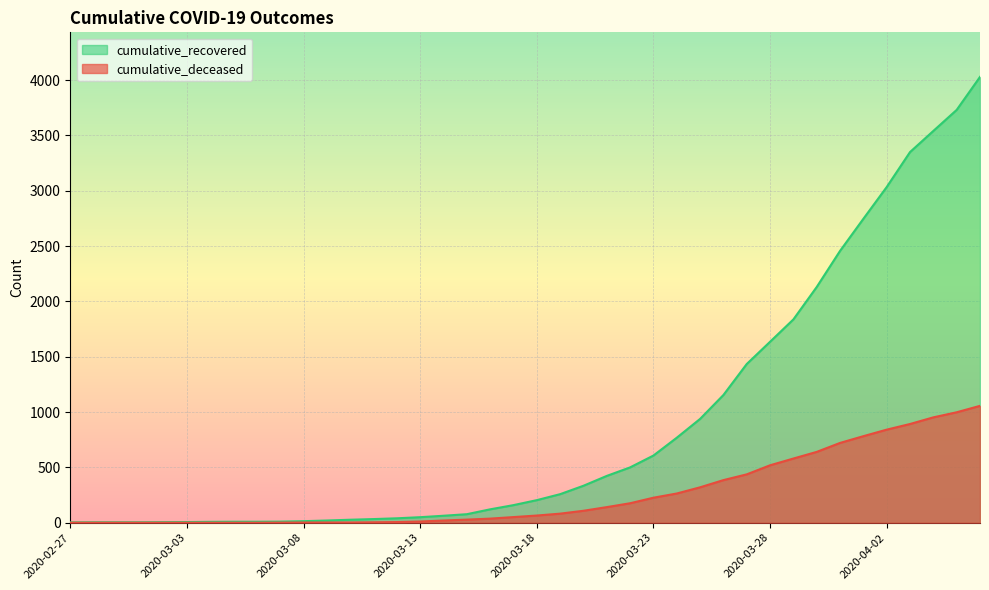

True or false: cumulative_deceased has more than 0 points higher than both neighbors.

False